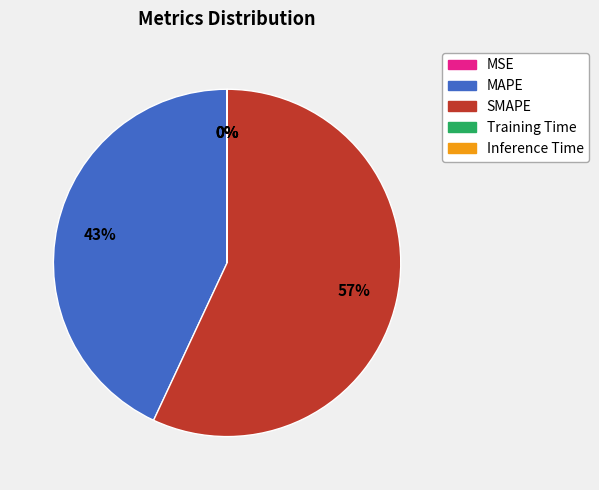

The MAPE slice represents 28% of the pie. True or false?

False